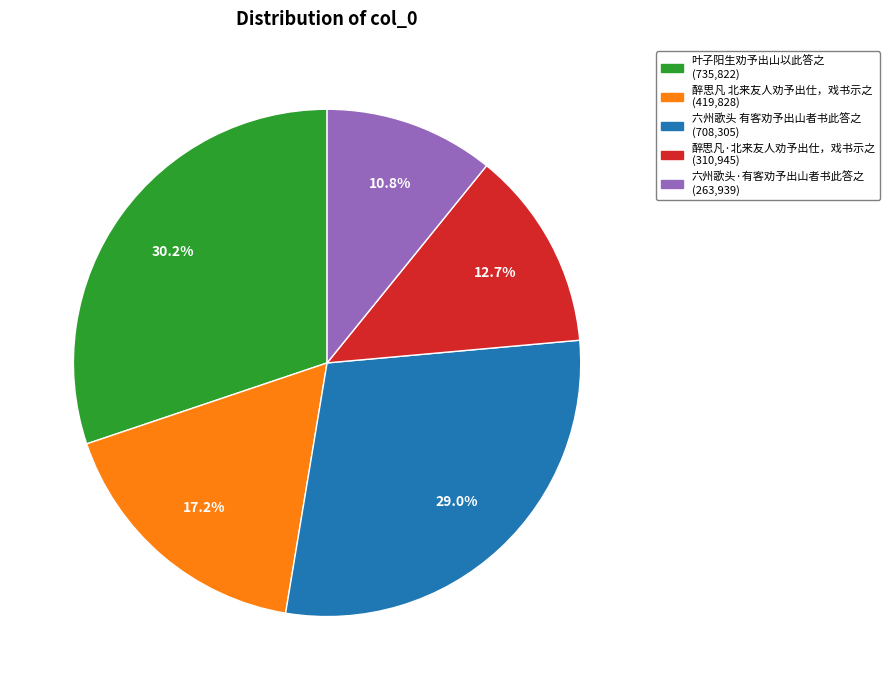

What percentage is the 六州歌头·有客劝予出山者书此答之 slice, to the nearest percent?

11%